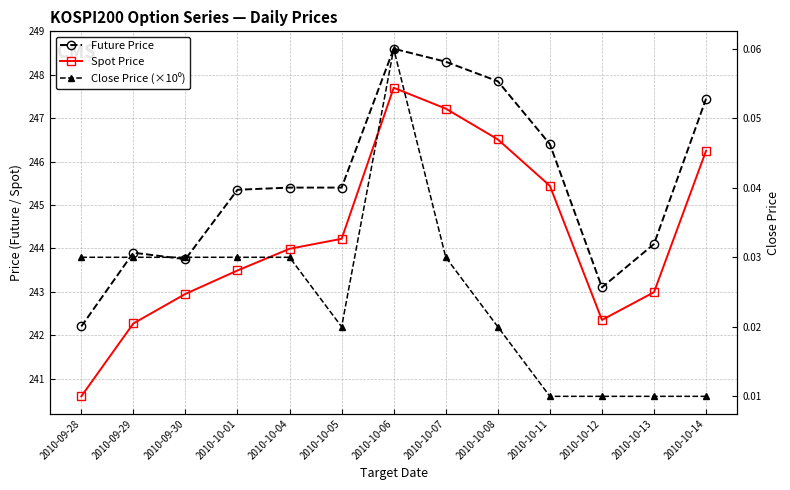

Reading left to right, what are all the values shown in this chart?

Future Price: 242.2	243.9	243.8	245.3	245.4	245.4	248.6	248.3	247.8	246.4	243.1	244.1	247.4
Spot Price: 240.6	242.3	242.9	243.5	244.0	244.2	247.7	247.2	246.5	245.4	242.3	243.0	246.2
Close Price (×10⁰): 0.0	0.0	0.0	0.0	0.0	0.0	0.1	0.0	0.0	0.0	0.0	0.0	0.0